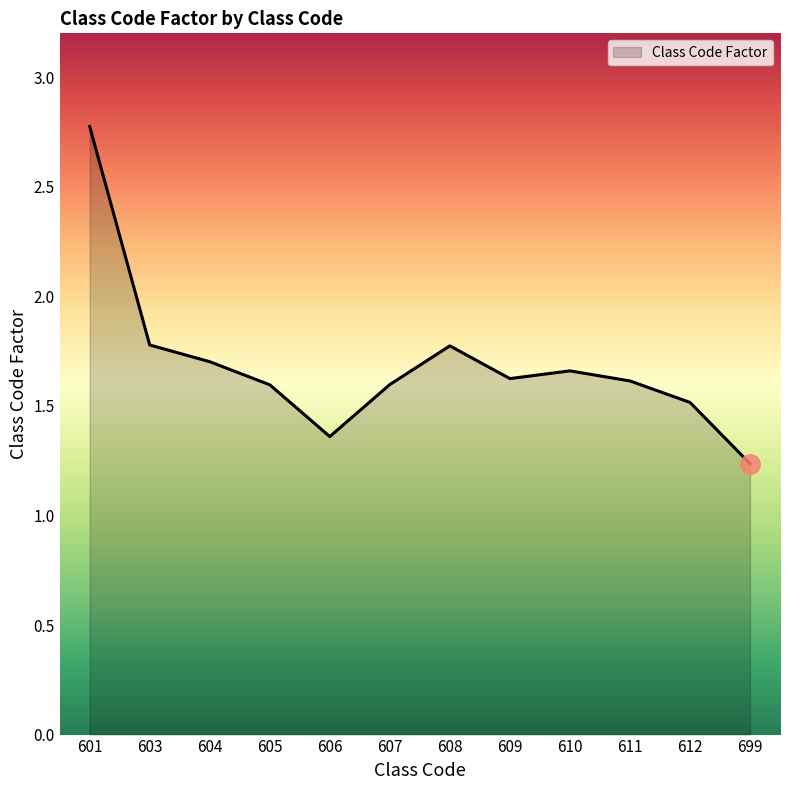

How many lines are shown in the chart?

1